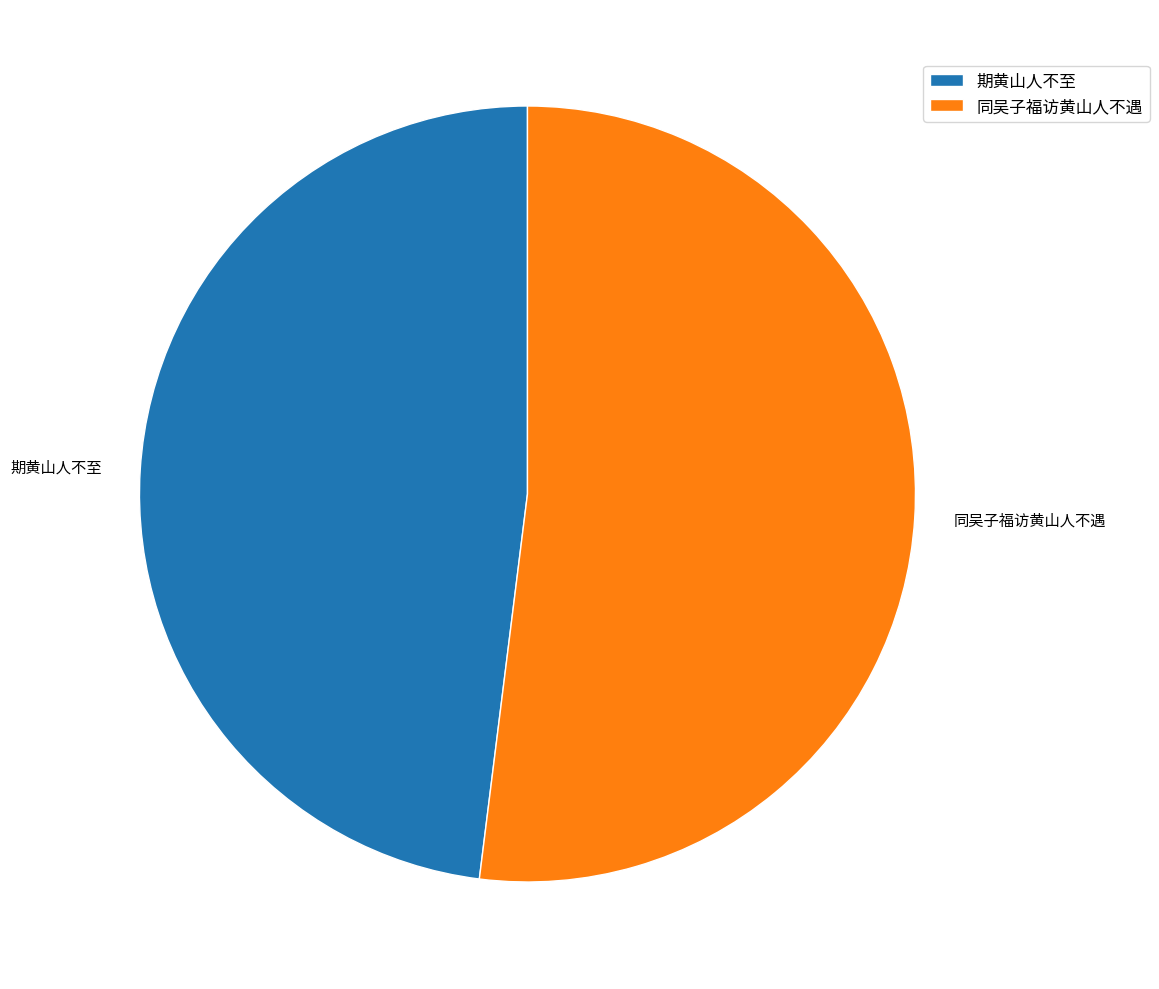

Which category has the smallest portion of the pie?

期黄山人不至